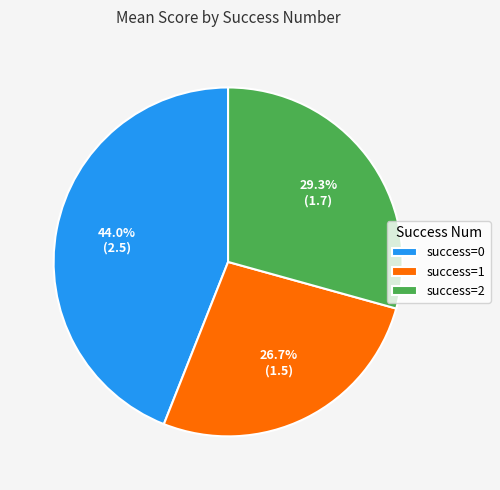

What is the ratio of the value at success=2 to the value at success=1?

1.1